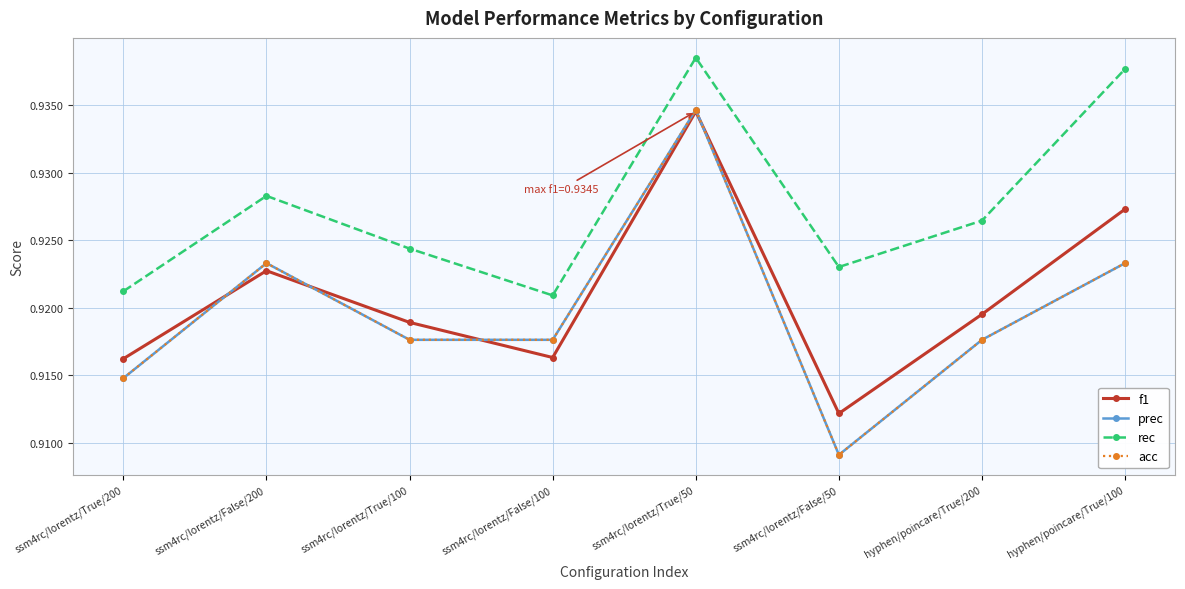

Is this an area chart (filled region under the line)?

No